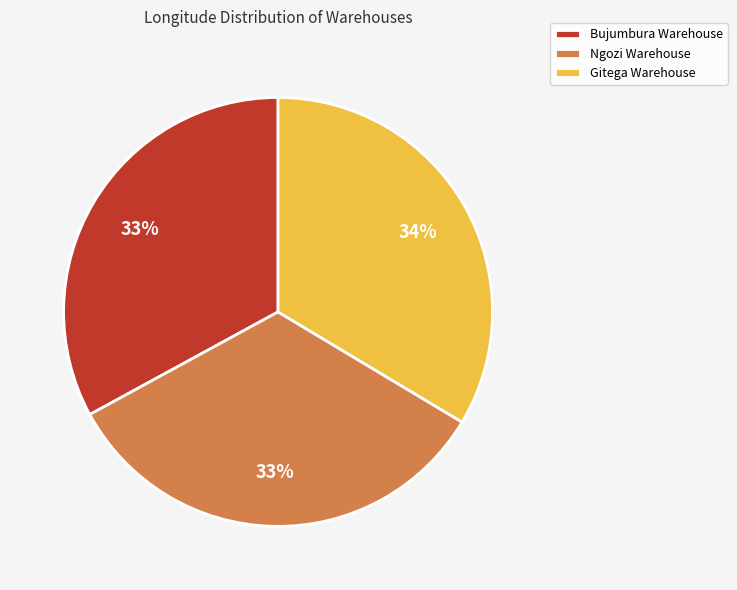

How many slices are in this pie chart?

3